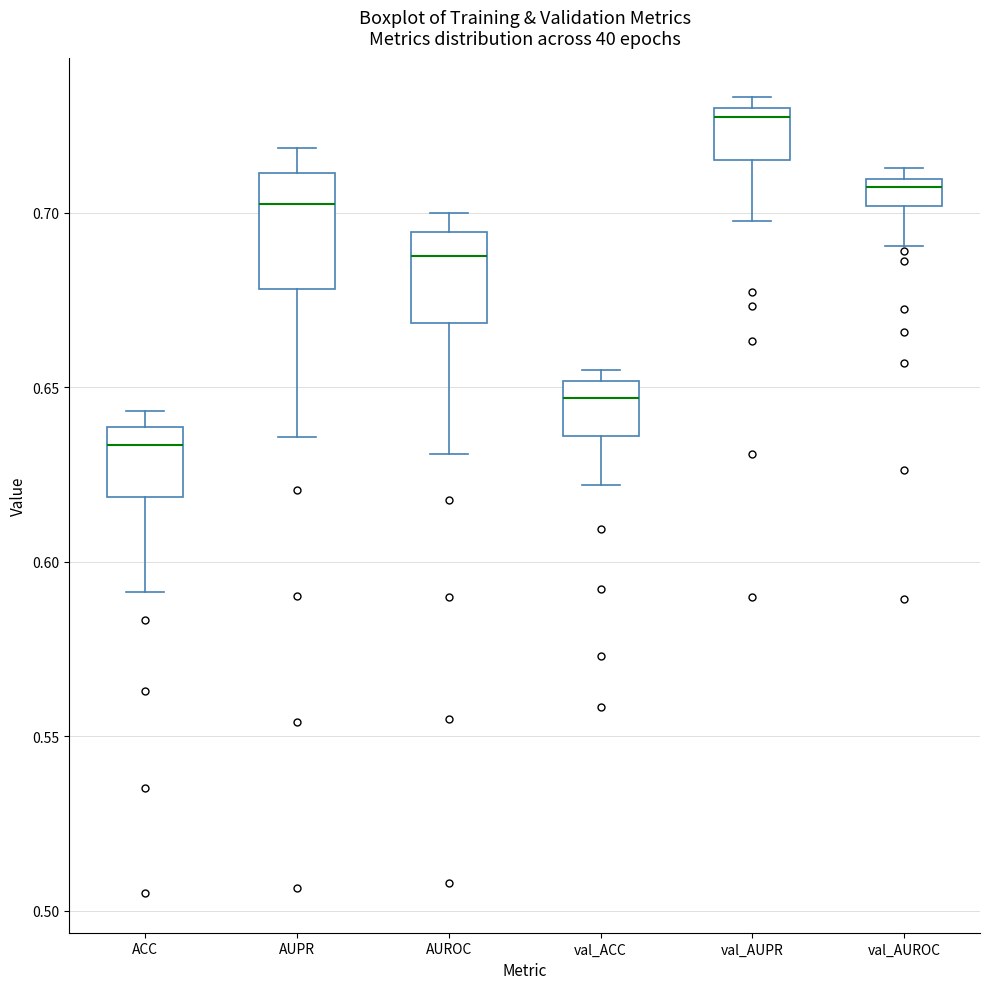

Which box has the highest median line?

val_AUPR